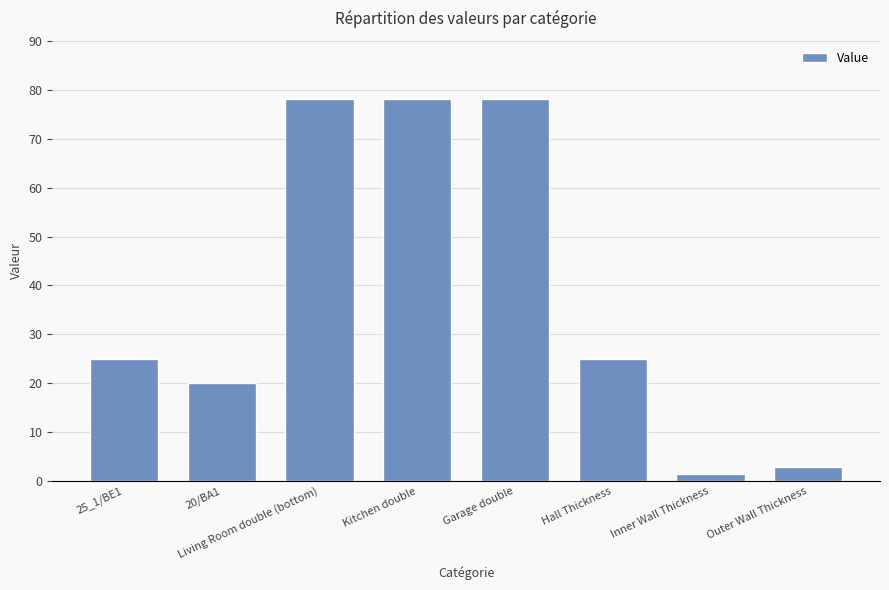

Count the number of categories in the chart.

8